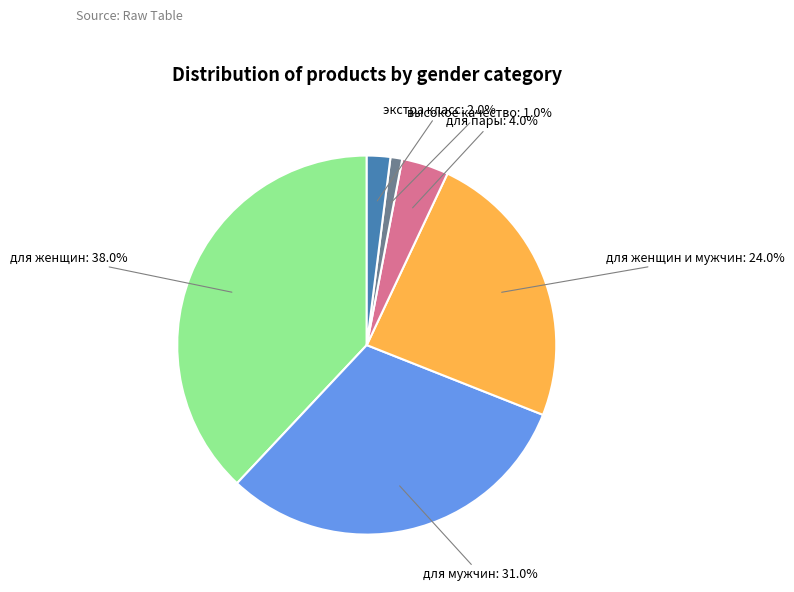

What percentage is the для женщин slice, to the nearest percent?

38%